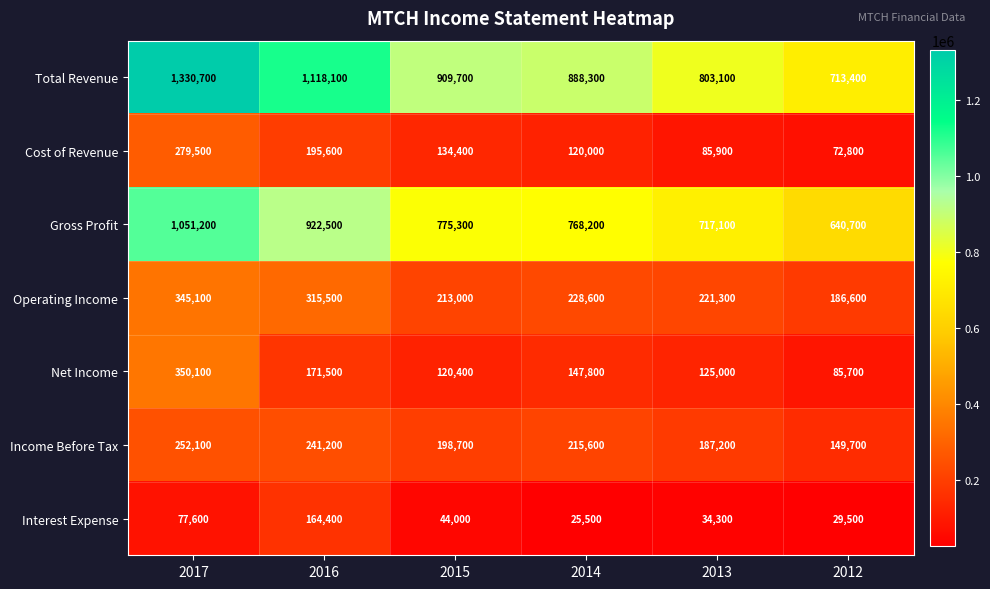

How many data points in Operating Income are less than 228600?

3